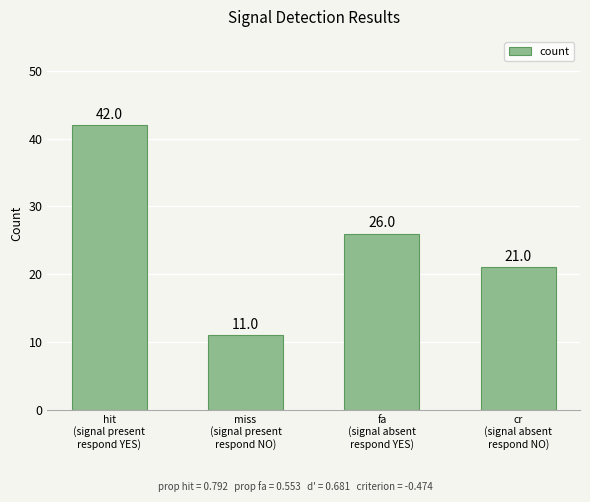

What is the smallest value displayed?

11